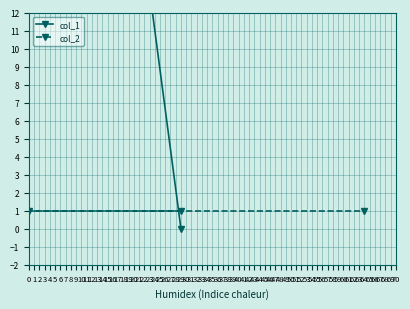

What is the total value across all series at 0?

65